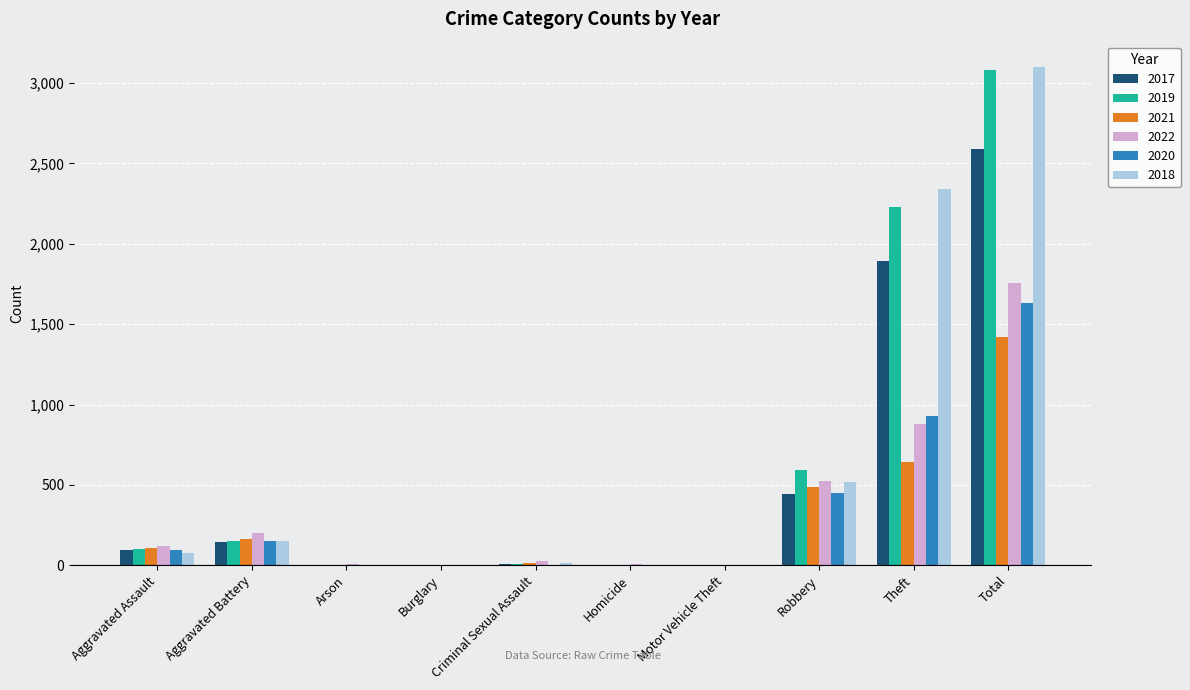

The value of 2022 at Theft is 880. True or false?

True